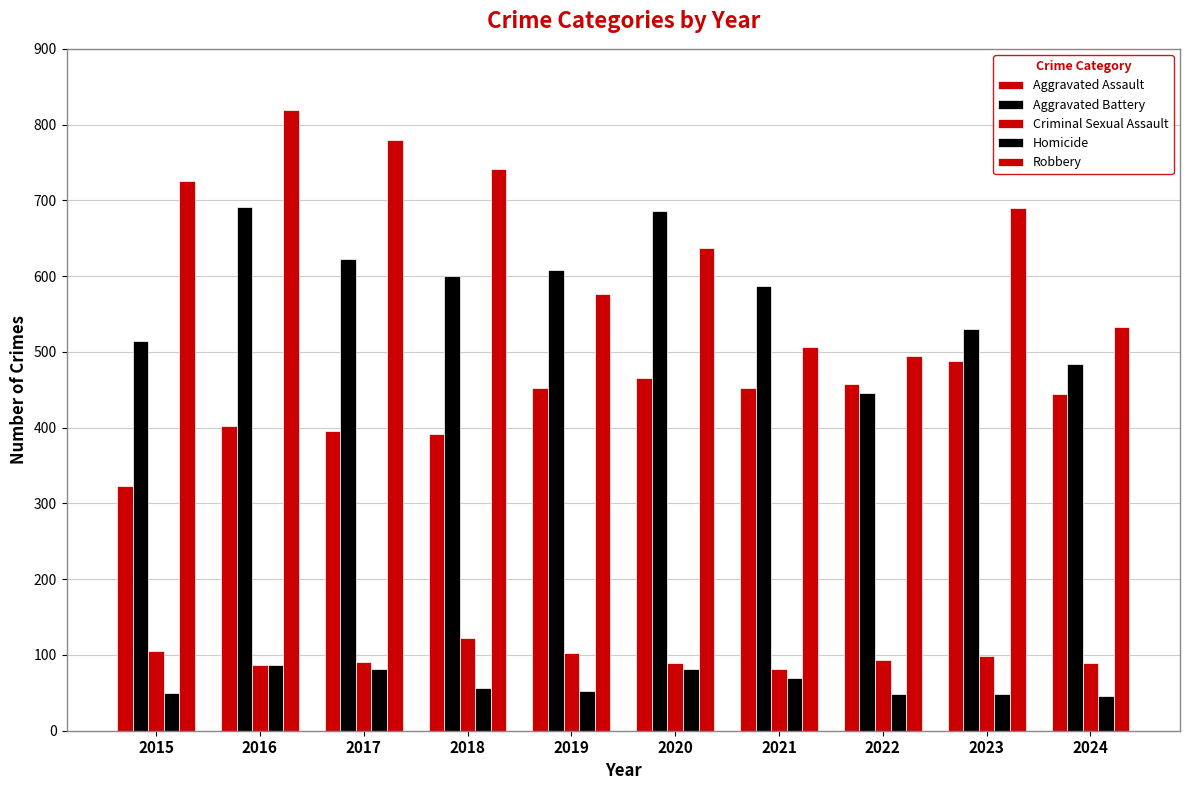

Does the chart contain any negative values?

No